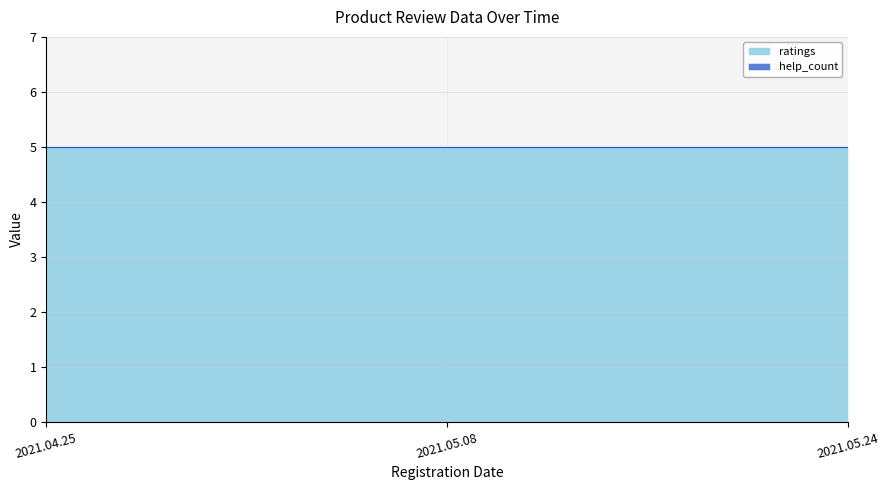

At which category does the chart reach its peak across all series?

2021.04.25